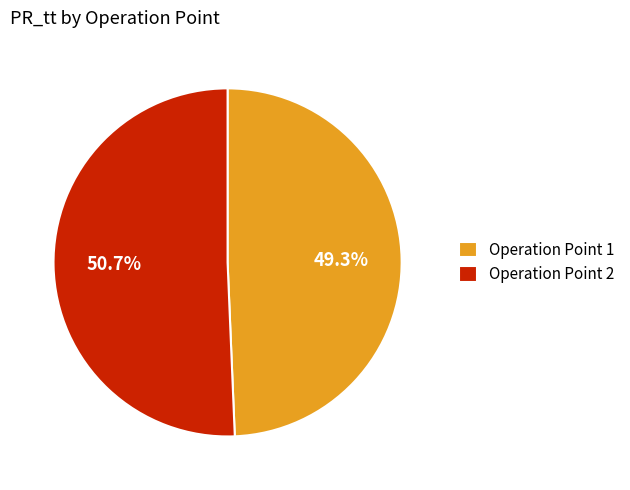

Which slice is the smallest?

Operation Point 1